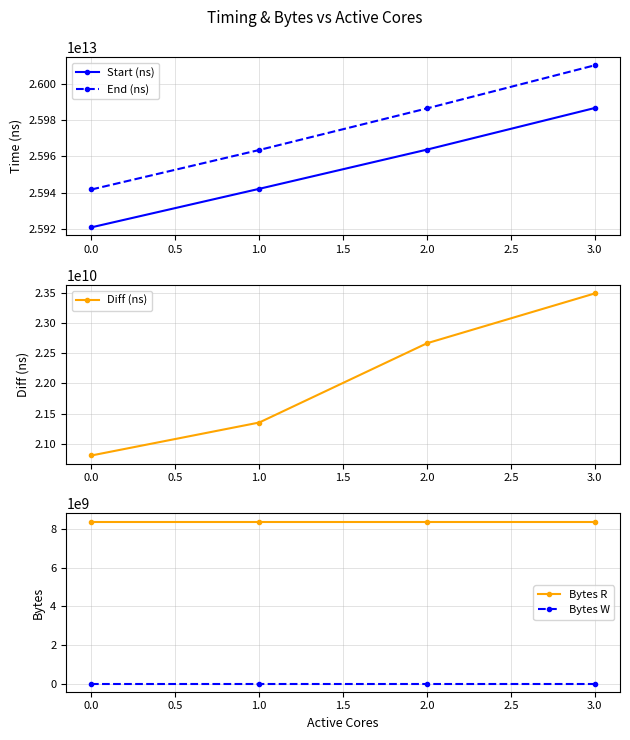

Is the value of End (ns) at 1.0 greater than the value of Start (ns) at 1.0?

Yes